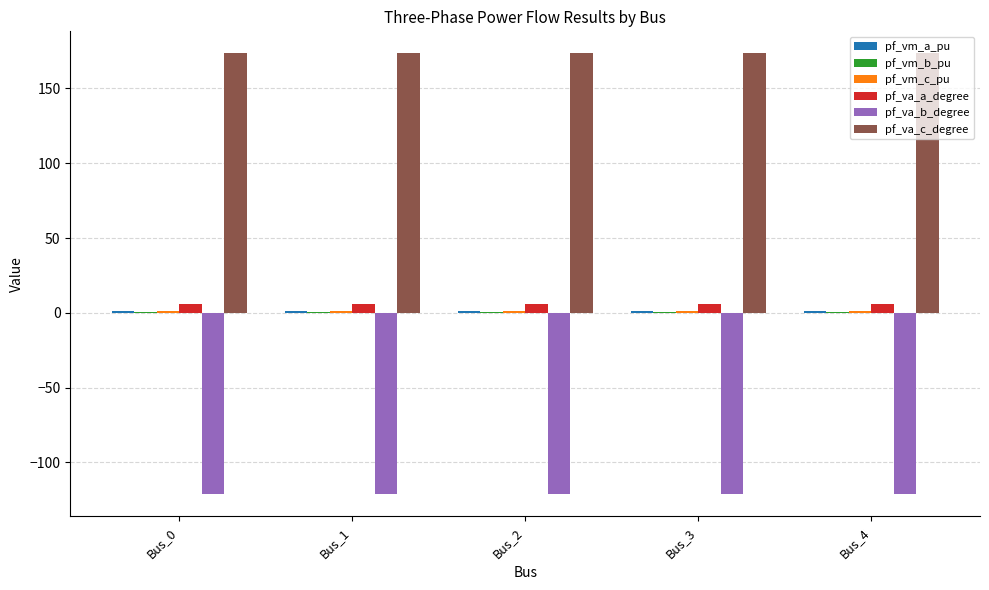

What is the total value across all series at Bus_3?

60.0